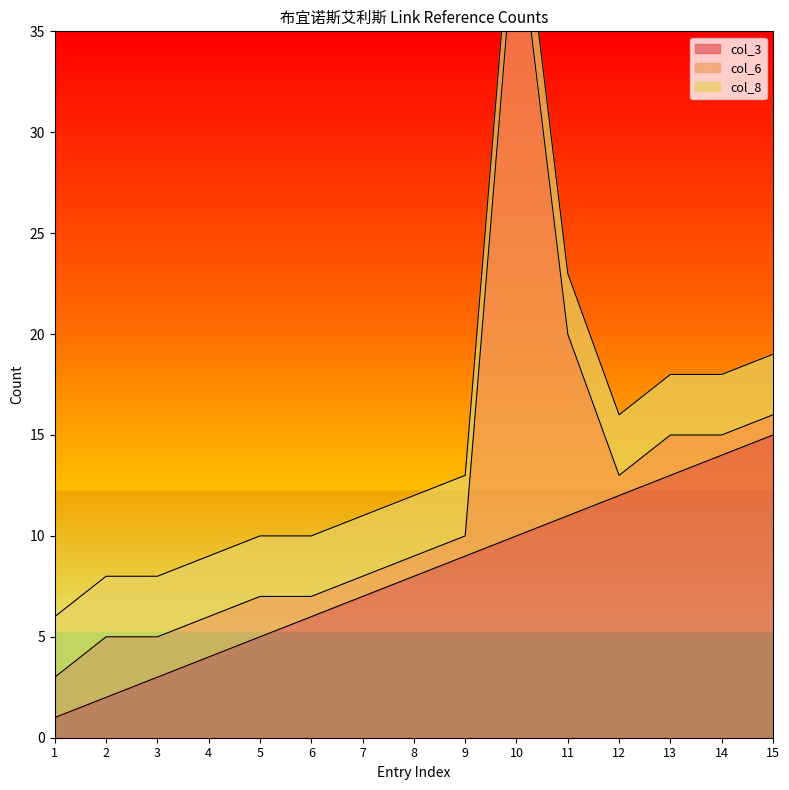

True or false: col_3 and col_8 intersect in this chart.

False